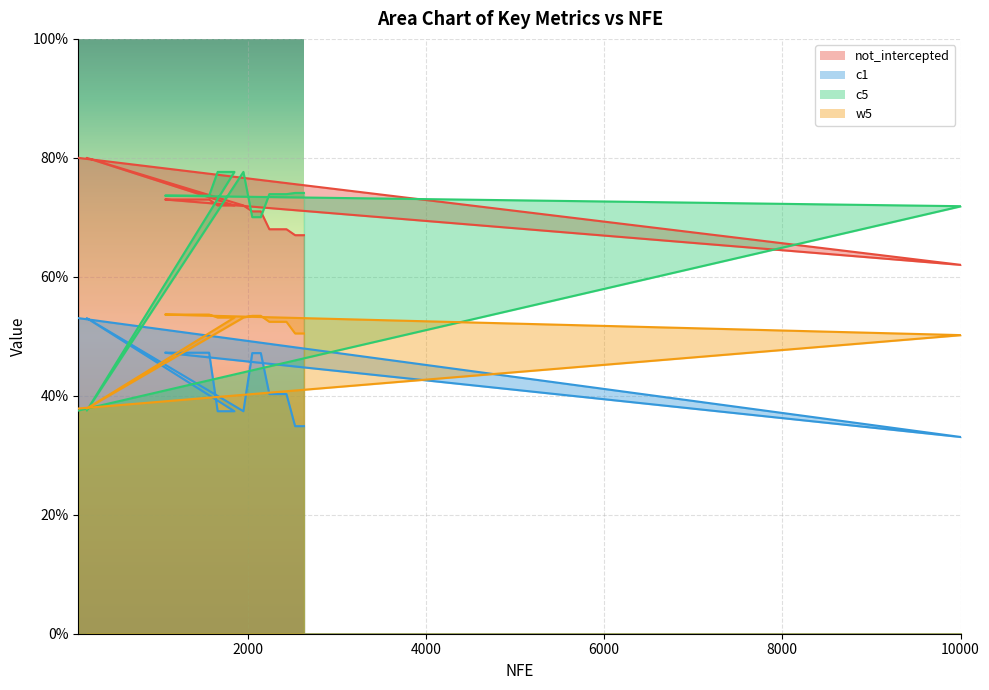

The value of c1 at 195 is 0.2. True or false?

False